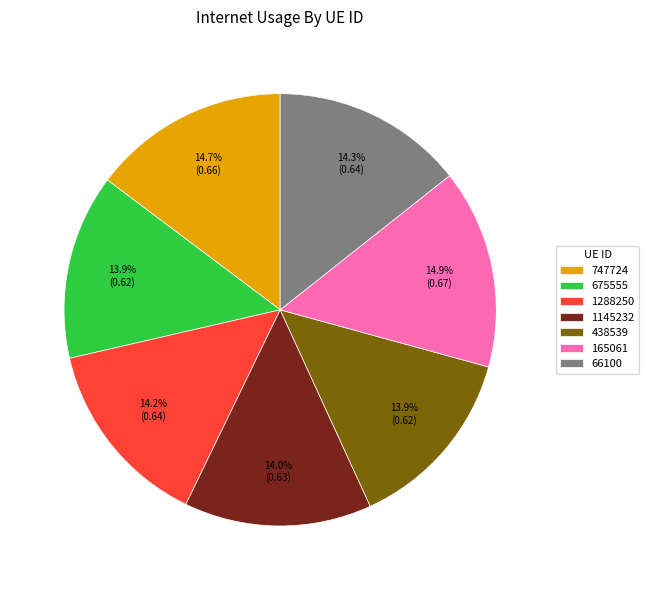

How many slices are in this pie chart?

7